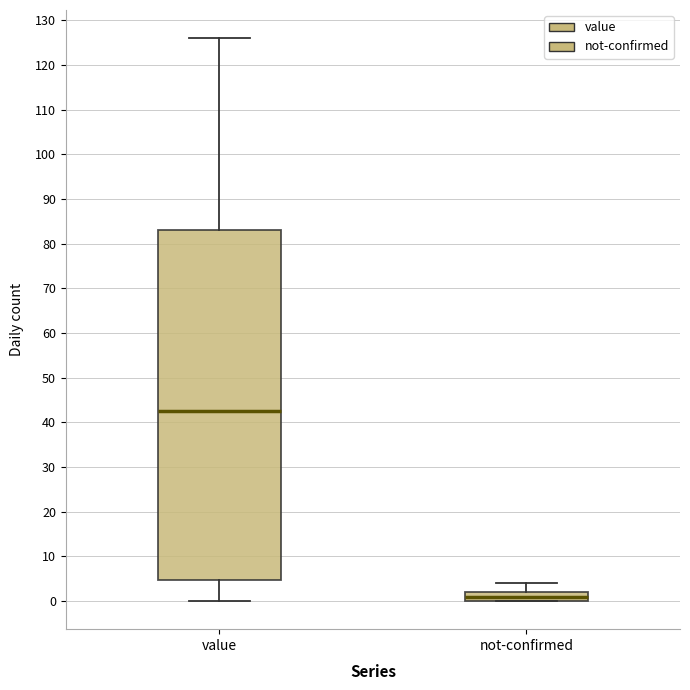

Where does the lower whisker of the box for value end on the y-axis? The values are not printed on the chart, so give them approximately, as read against the axis.

0